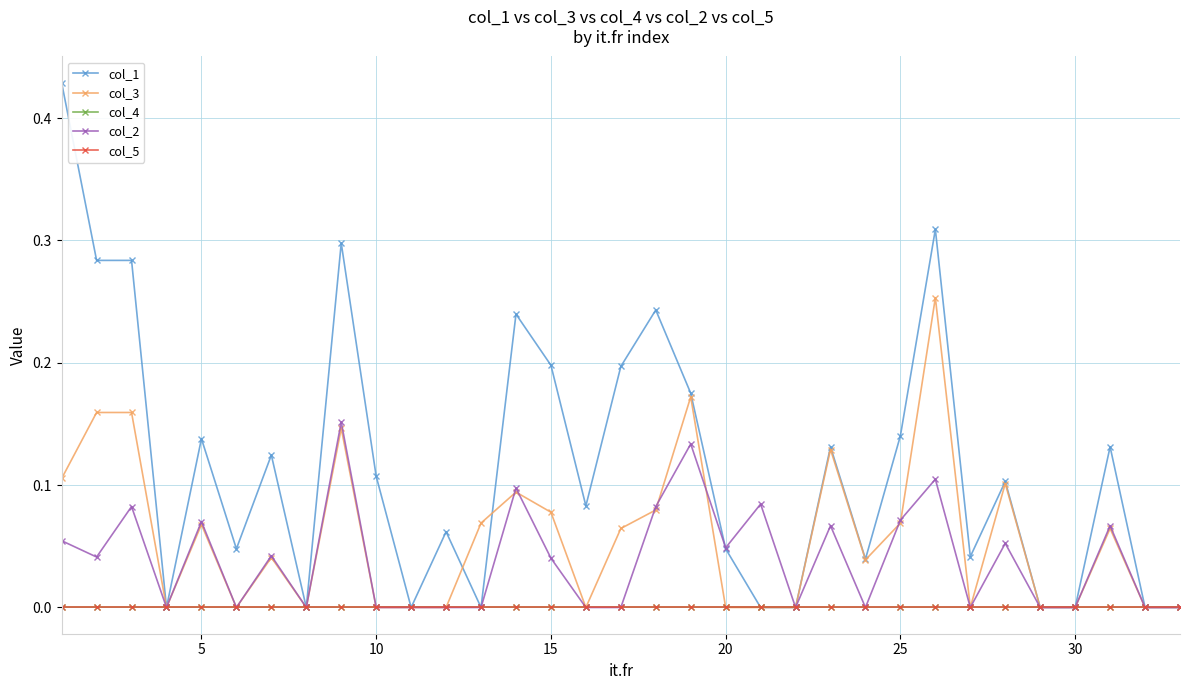

Which series ends up on top after the final intersection of col_2 and col_1?

col_2